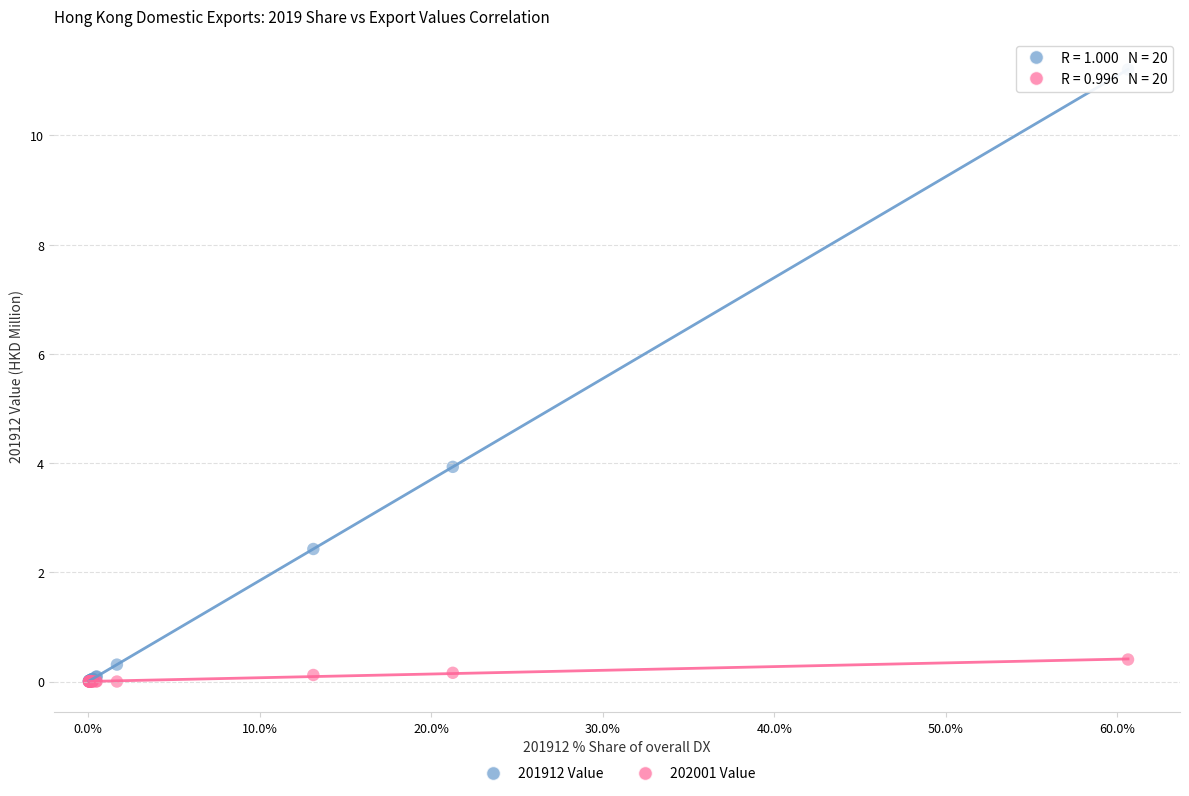

In the 201912 Value series, what Y value is closest to 5?

3.9